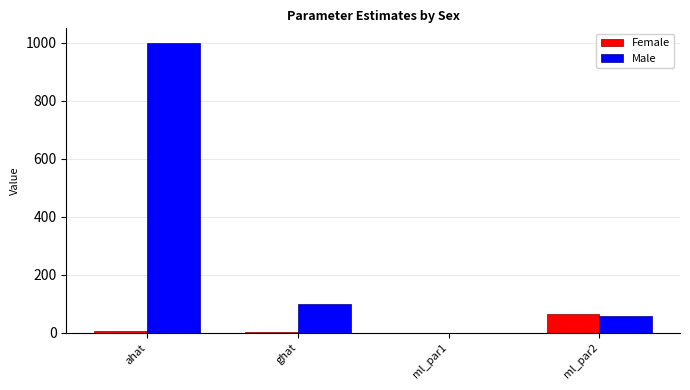

Between ahat and ghat, which series saw the biggest shift?

Male